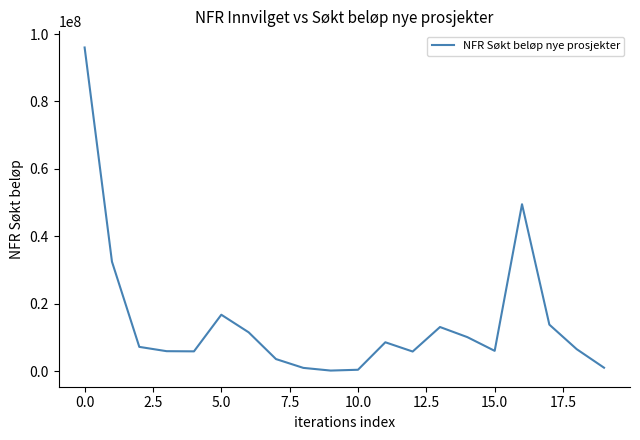

What is the difference between the maximum and minimum values?

95850000